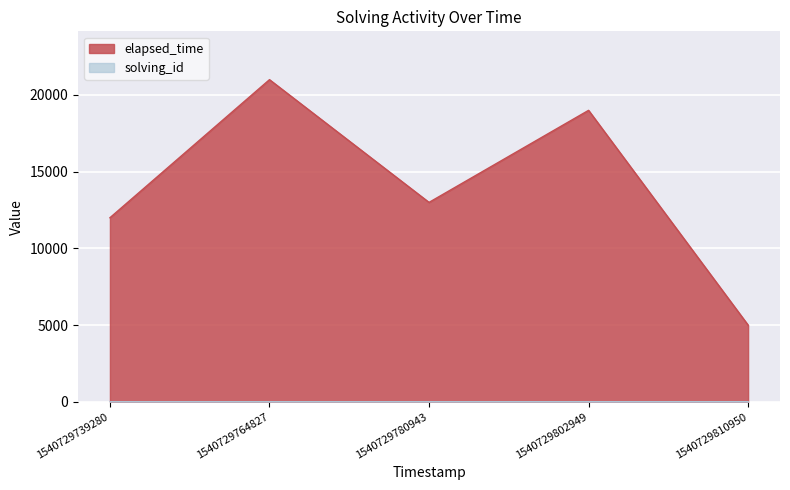

Which series has the largest range (max minus min)?

elapsed_time